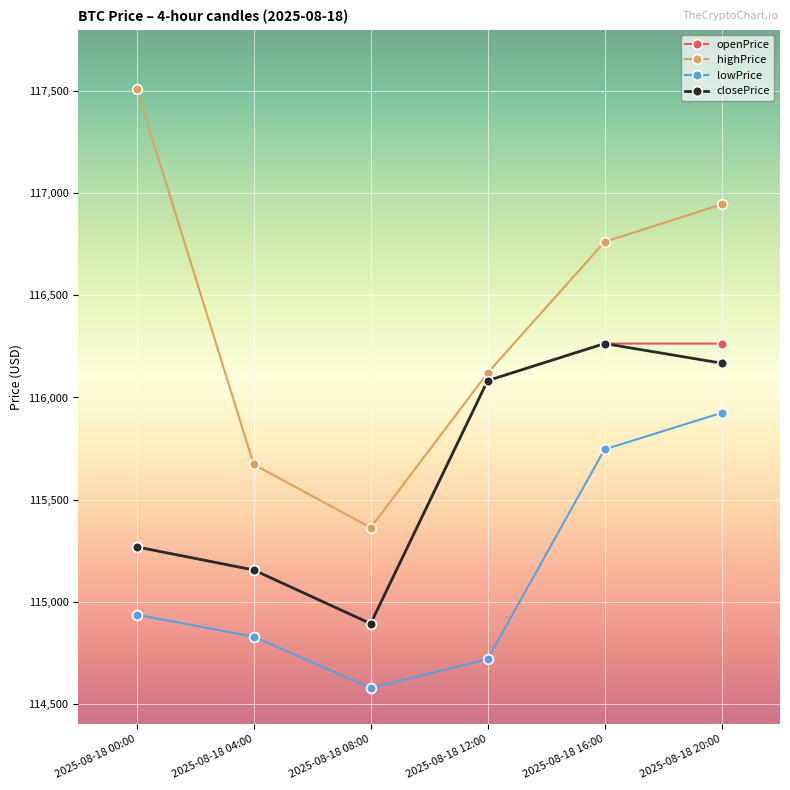

True or false: highPrice and openPrice intersect in this chart.

False